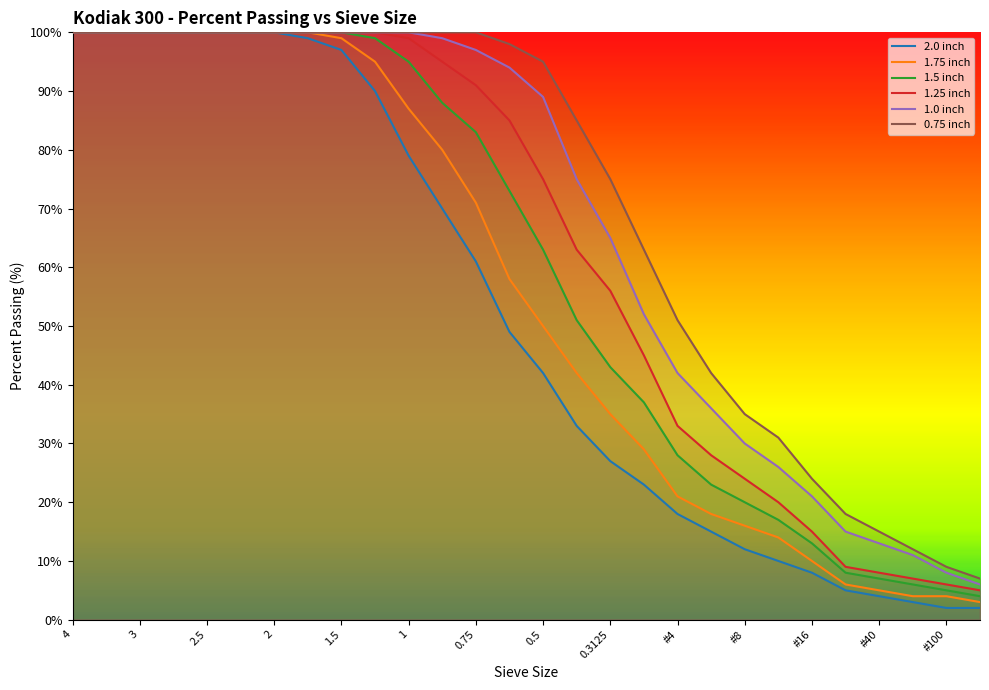

What is the lowest value of the 0.75 inch series?

7